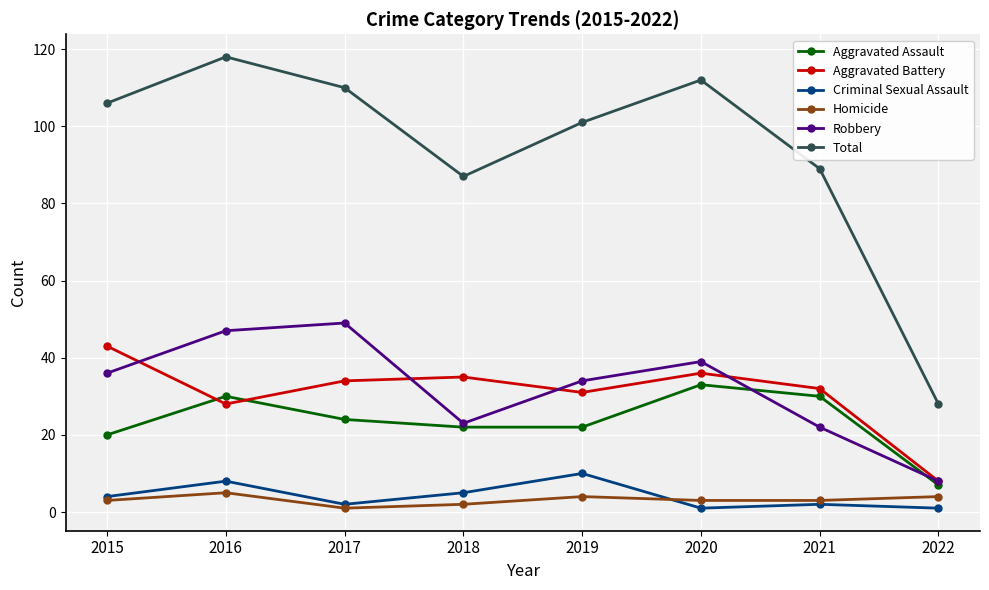

Which category has the highest value across all series?

2016